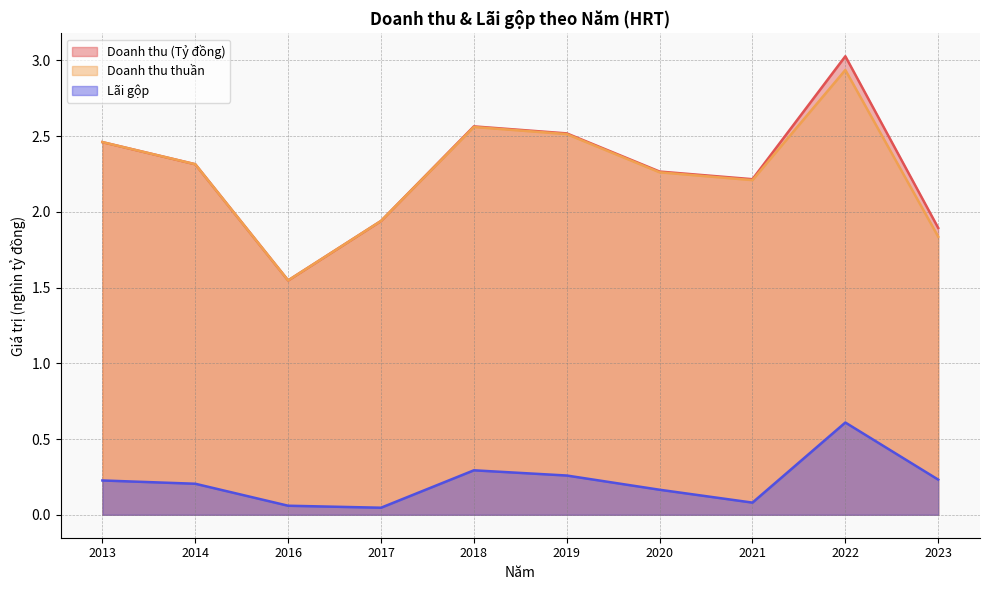

Is it true that Doanh thu thuần equals 2.6 at 2018?

True